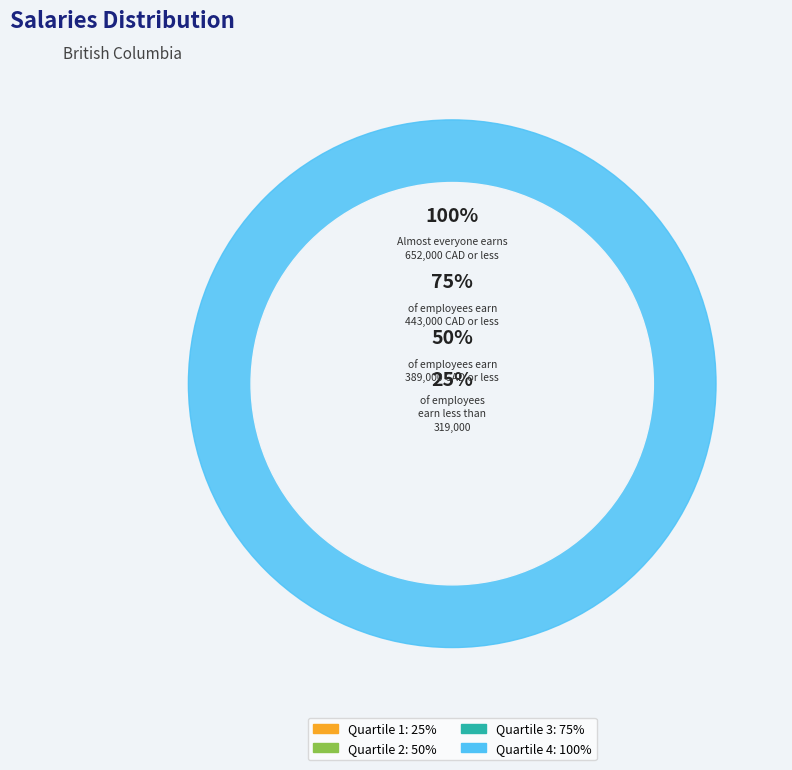

Does 5 account for over 50% of the chart?

No